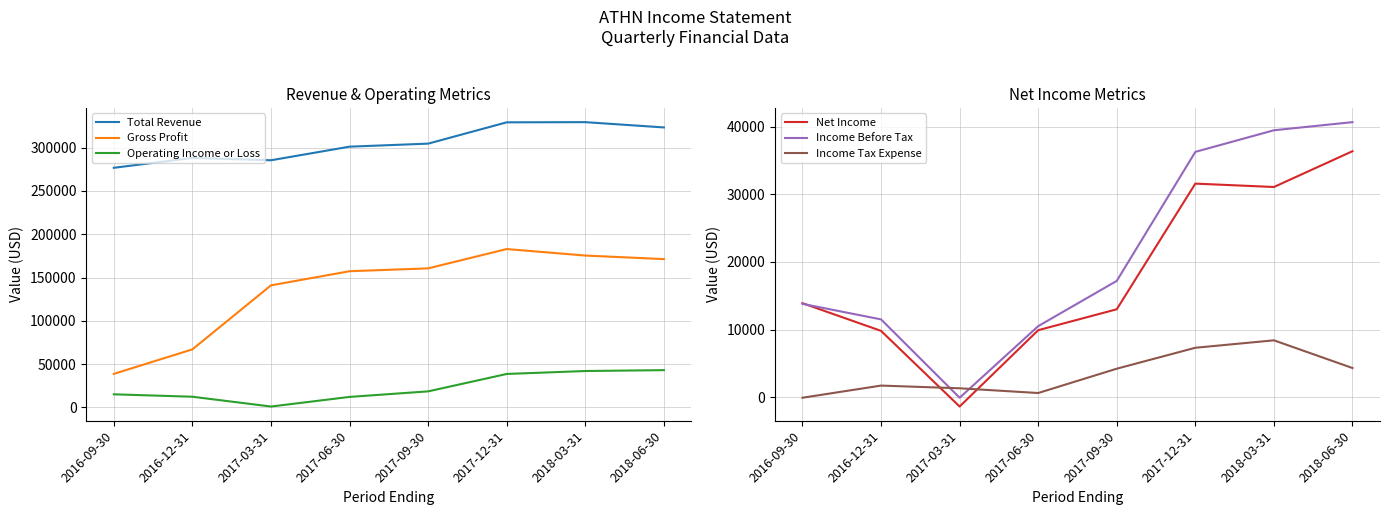

Count the number of categories in the chart.

8